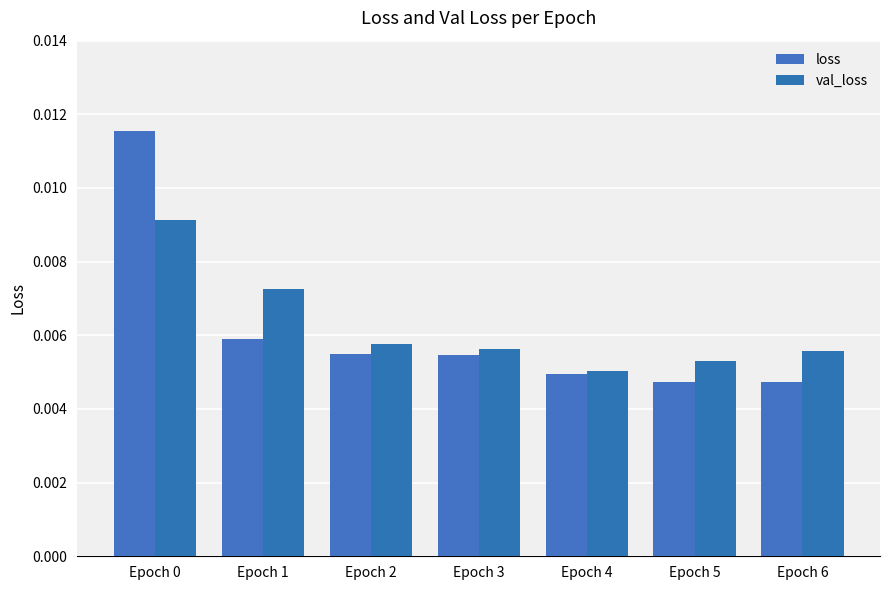

How many bars are there in total?

14